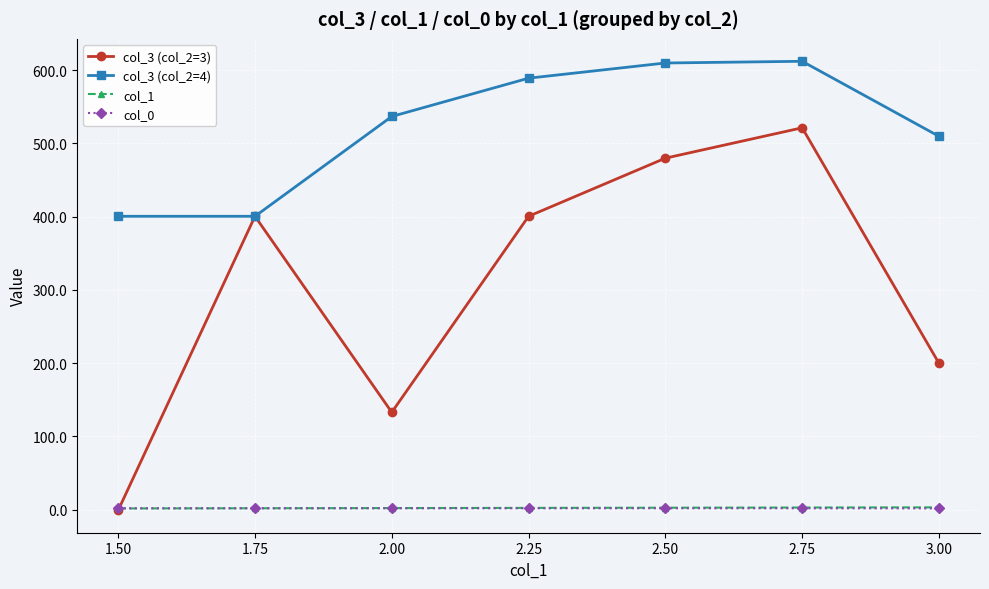

How many categories are shown in the chart?

7